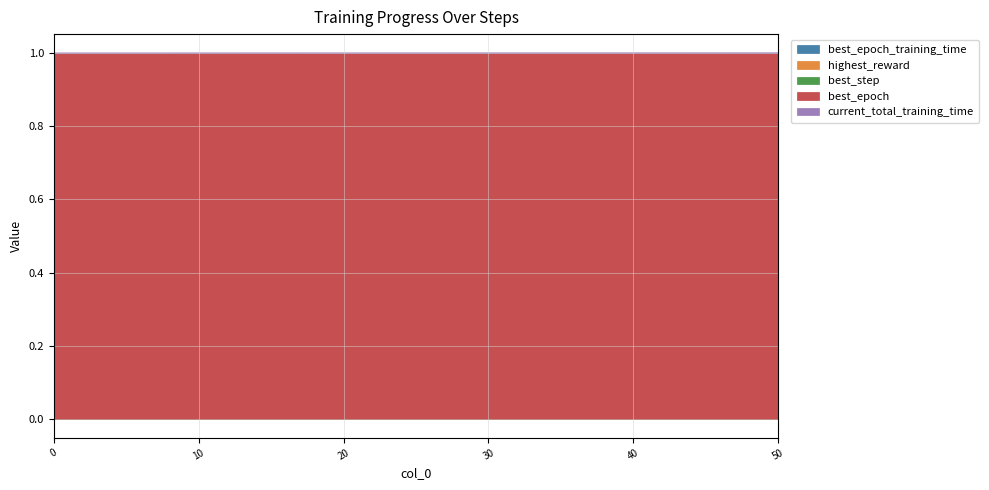

True or false: best_epoch has more than 0 interior local peaks.

False